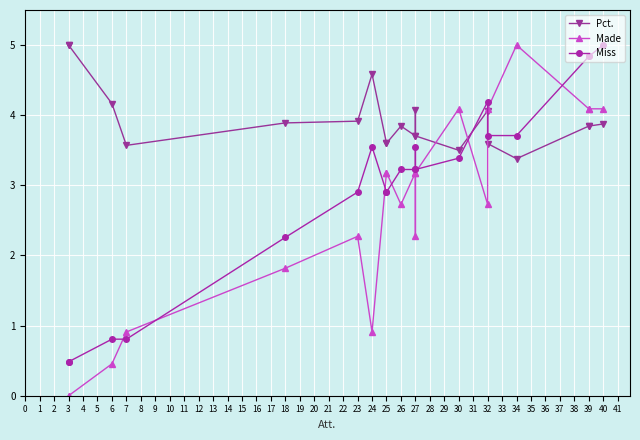

True or false: Made has more than 0 interior local peaks.

True